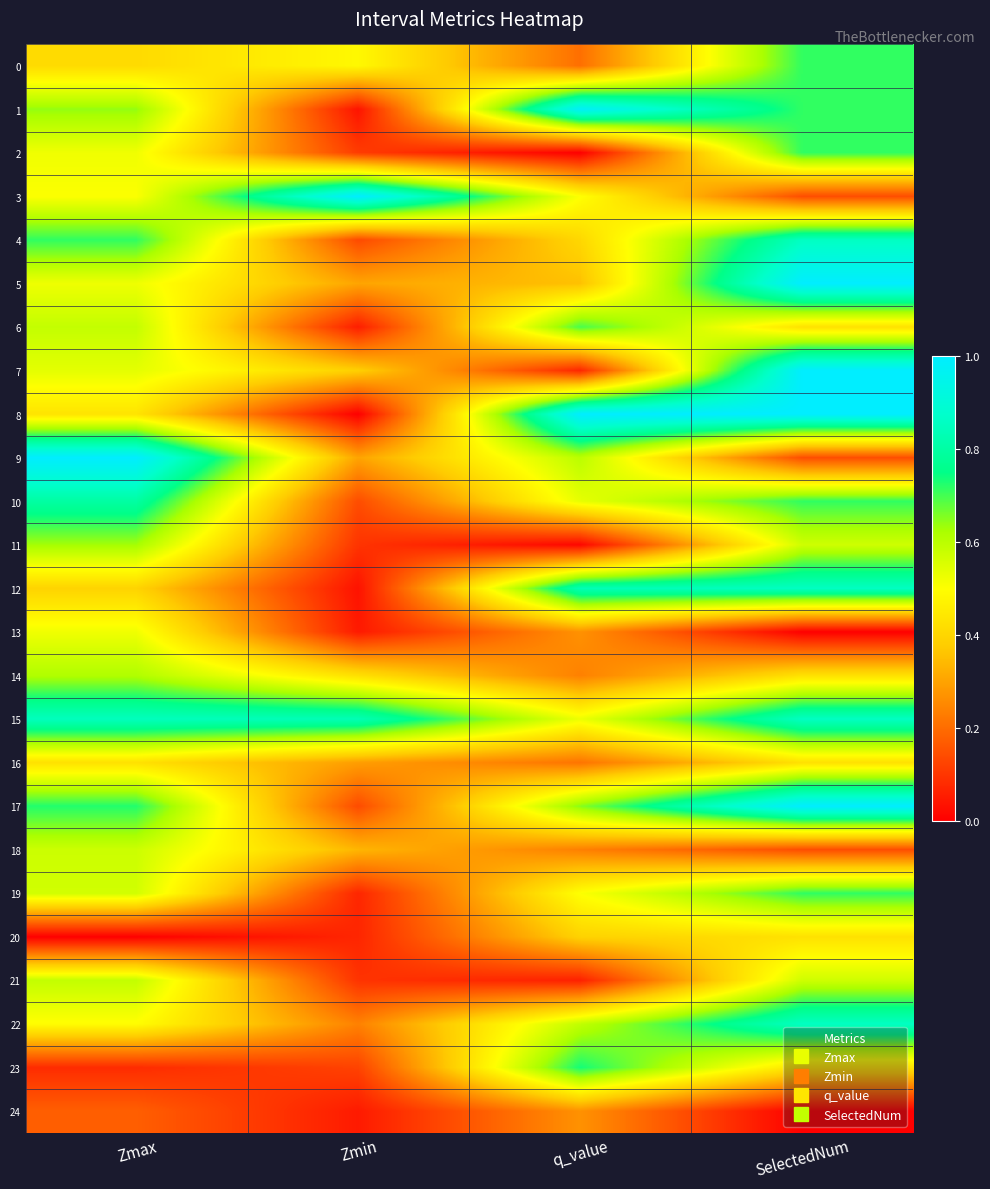

Reading left to right, what are all the values shown in this chart?

0: Zmax=0.4	Zmin=0.5	q_value=0.2	SelectedNum=0.7
1: Zmax=0.6	Zmin=0.0	q_value=1.0	SelectedNum=0.7
2: Zmax=0.5	Zmin=0.1	q_value=0.0	SelectedNum=0.7
3: Zmax=0.5	Zmin=1.0	q_value=0.5	SelectedNum=0.1
4: Zmax=0.7	Zmin=0.1	q_value=0.4	SelectedNum=0.9
5: Zmax=0.5	Zmin=0.3	q_value=0.4	SelectedNum=1.0
6: Zmax=0.6	Zmin=0.1	q_value=0.7	SelectedNum=0.4
7: Zmax=0.5	Zmin=0.4	q_value=0.1	SelectedNum=1.0
8: Zmax=0.4	Zmin=0.0	q_value=1.0	SelectedNum=1.0
9: Zmax=1.0	Zmin=0.3	q_value=0.6	SelectedNum=0.1
10: Zmax=0.8	Zmin=0.1	q_value=0.5	SelectedNum=0.7
11: Zmax=0.6	Zmin=0.1	q_value=0.0	SelectedNum=0.6
12: Zmax=0.4	Zmin=0.0	q_value=0.8	SelectedNum=0.9
13: Zmax=0.5	Zmin=0.0	q_value=0.3	SelectedNum=0.0
14: Zmax=0.6	Zmin=0.4	q_value=0.2	SelectedNum=0.4
15: Zmax=0.8	Zmin=0.8	q_value=0.5	SelectedNum=0.9
16: Zmax=0.4	Zmin=0.3	q_value=0.2	SelectedNum=0.4
17: Zmax=0.7	Zmin=0.1	q_value=0.7	SelectedNum=1.0
18: Zmax=0.6	Zmin=0.3	q_value=0.2	SelectedNum=0.1
19: Zmax=0.6	Zmin=0.1	q_value=0.5	SelectedNum=0.7
20: Zmax=0.0	Zmin=0.1	q_value=0.4	SelectedNum=0.4
21: Zmax=0.6	Zmin=0.1	q_value=0.1	SelectedNum=0.6
22: Zmax=0.5	Zmin=0.2	q_value=0.6	SelectedNum=0.9
23: Zmax=0.1	Zmin=0.1	q_value=0.7	SelectedNum=0.4
24: Zmax=0.2	Zmin=0.0	q_value=0.3	SelectedNum=0.0